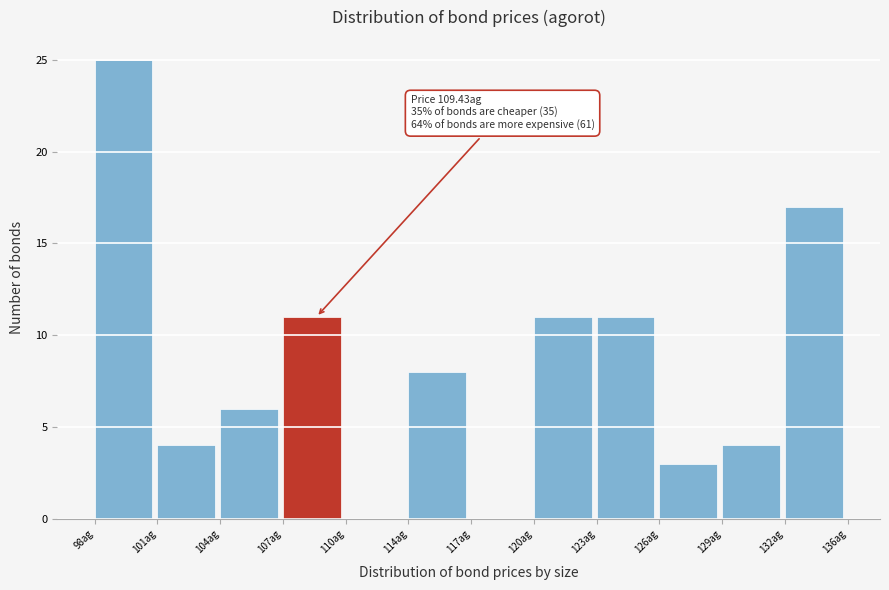

Reading left to right, what are all the values shown in this chart?

98ag=25	101ag=4	104ag=6	107ag=11	110ag=0	114ag=8	117ag=0	120ag=11	123ag=11	126ag=3	129ag=4	132ag=17